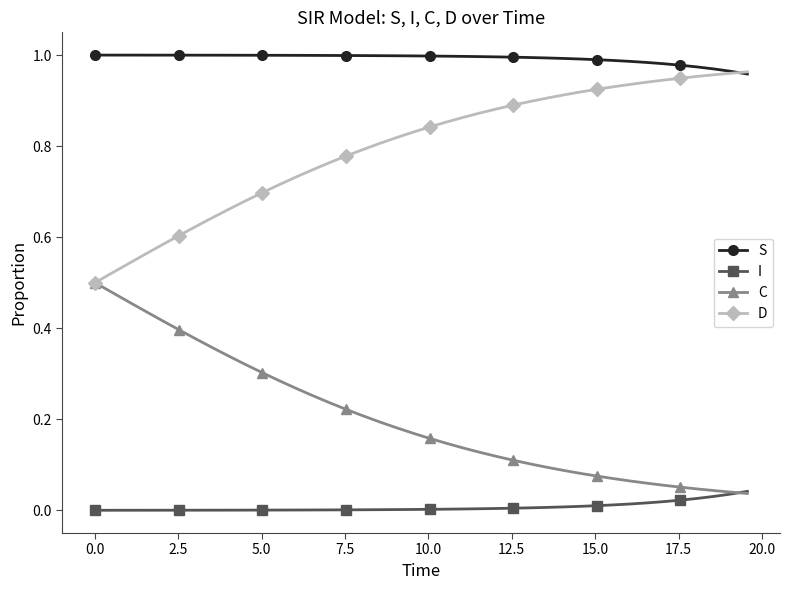

List the series in order of their overall mean, lowest first.

I, C, D, S